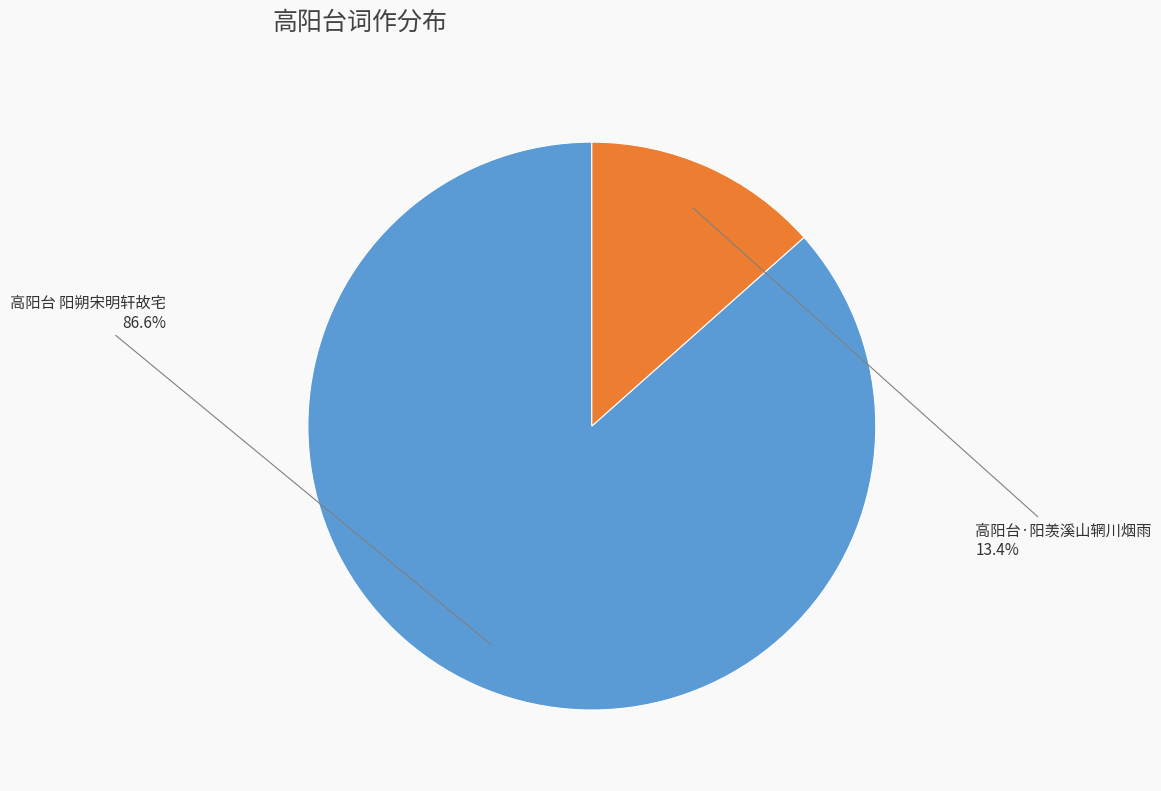

Which category accounts for the majority?

高阳台 阳朔宋明轩故宅